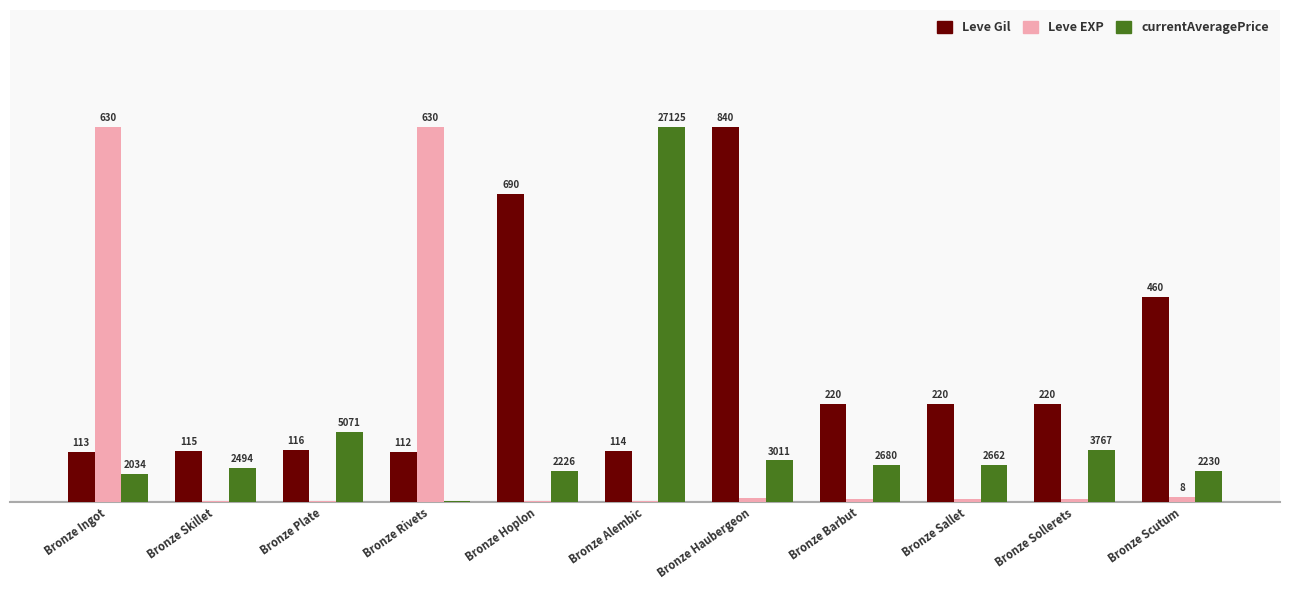

What is the difference between the second highest and minimum values in the currentAveragePrice series?

14.7